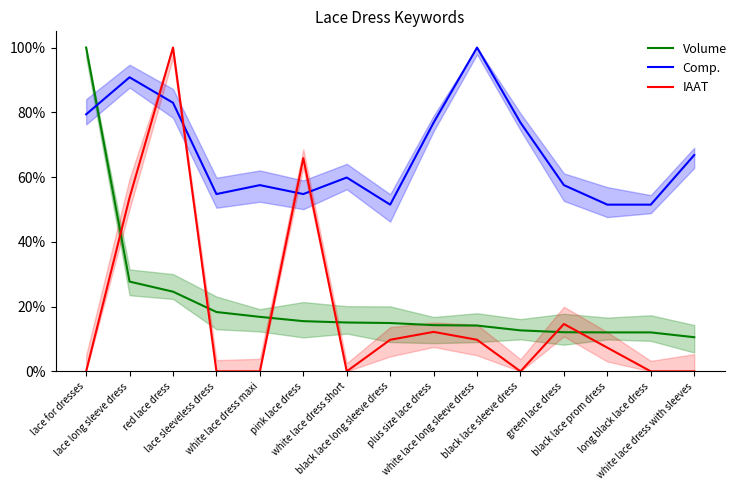

Count the number of categories in the chart.

15